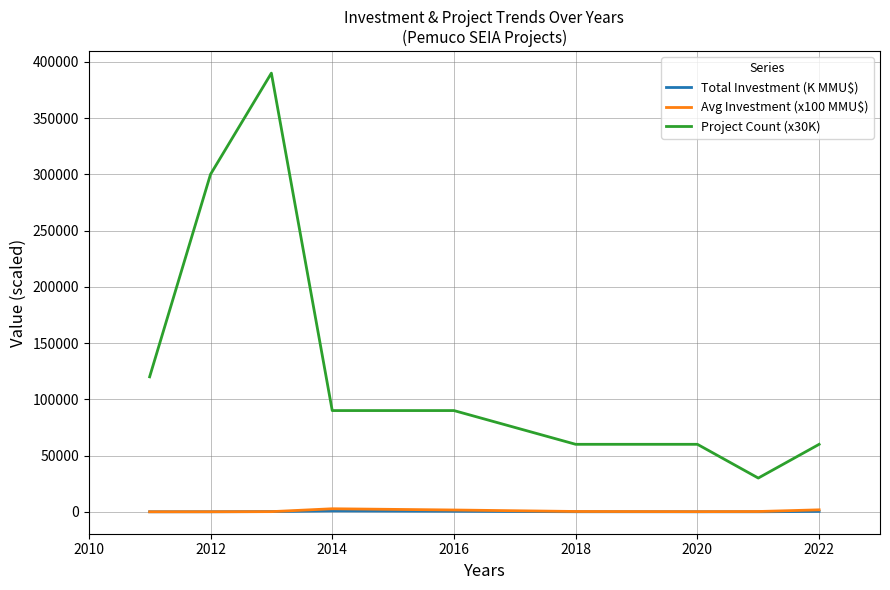

What is the greatest value displayed?

390000.0